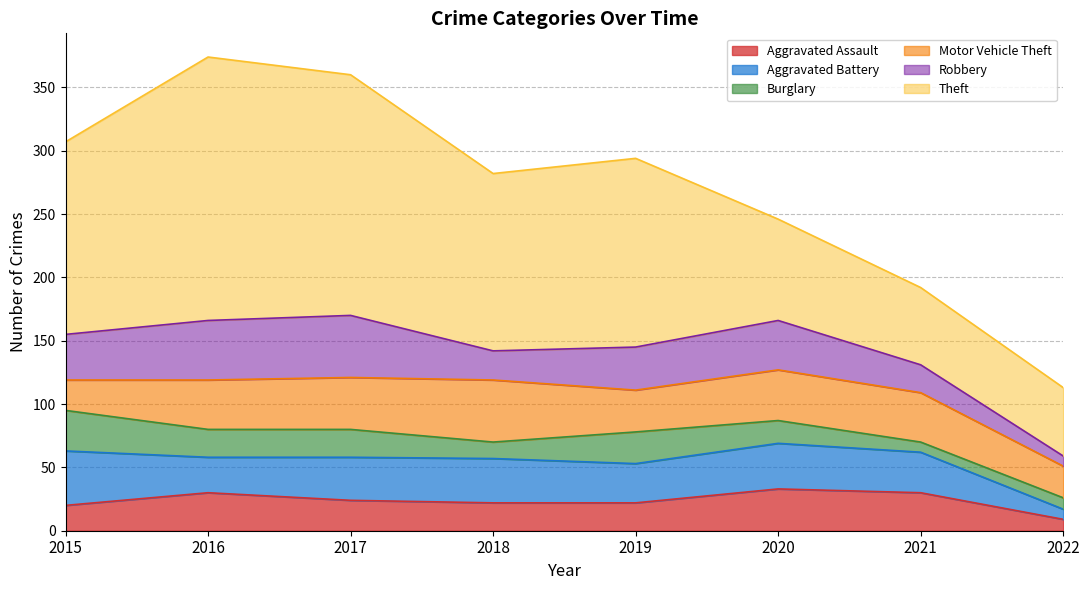

Where is Aggravated Battery nearest to the value 25?

2016